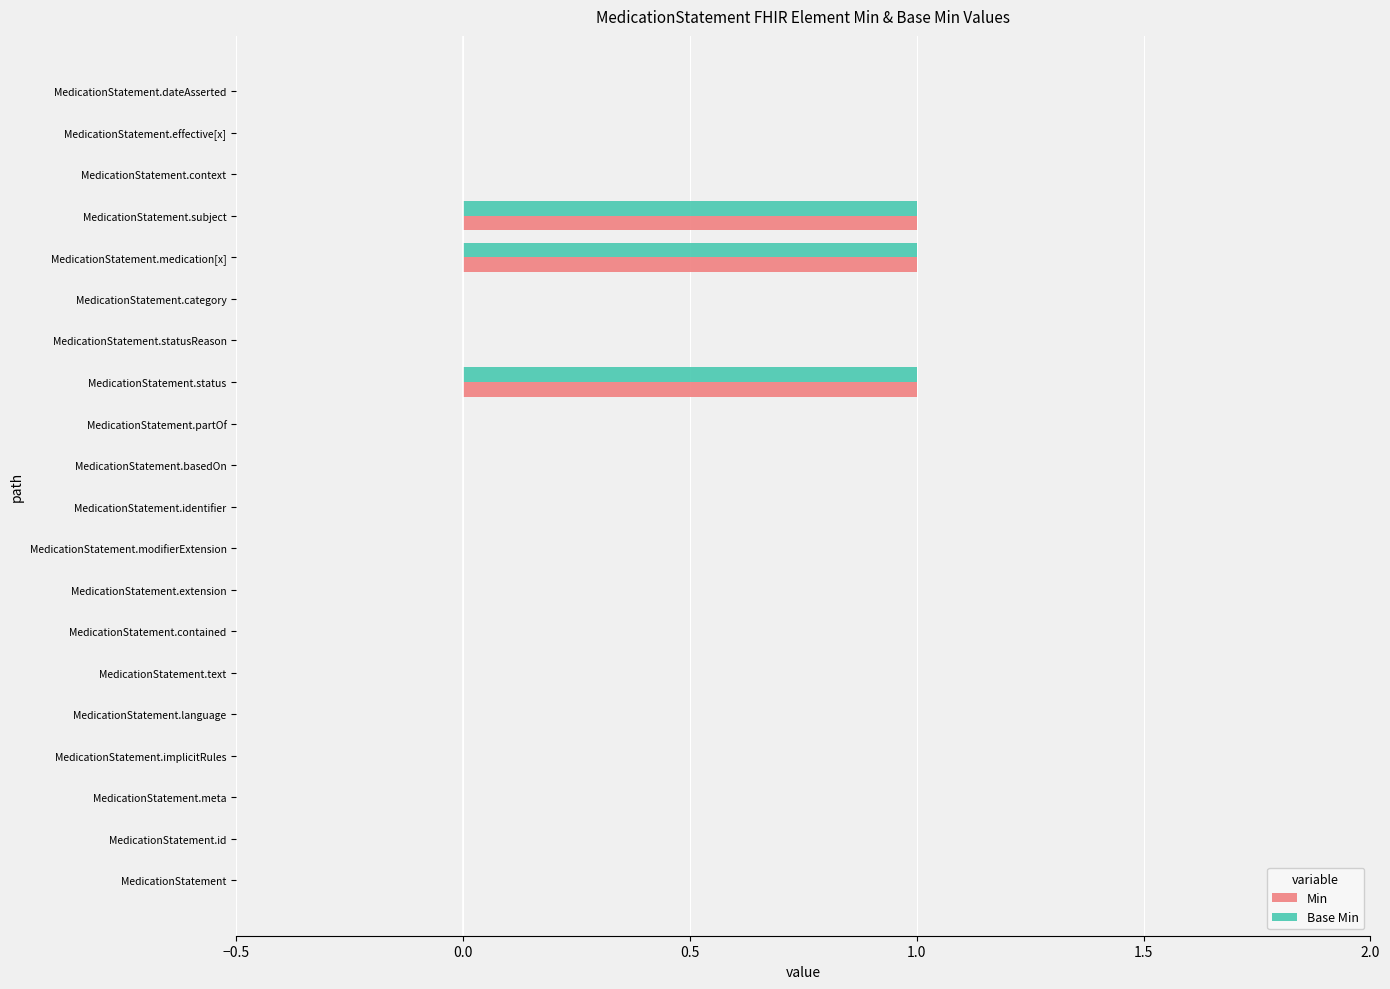

What is the sum of all Base Min values?

3